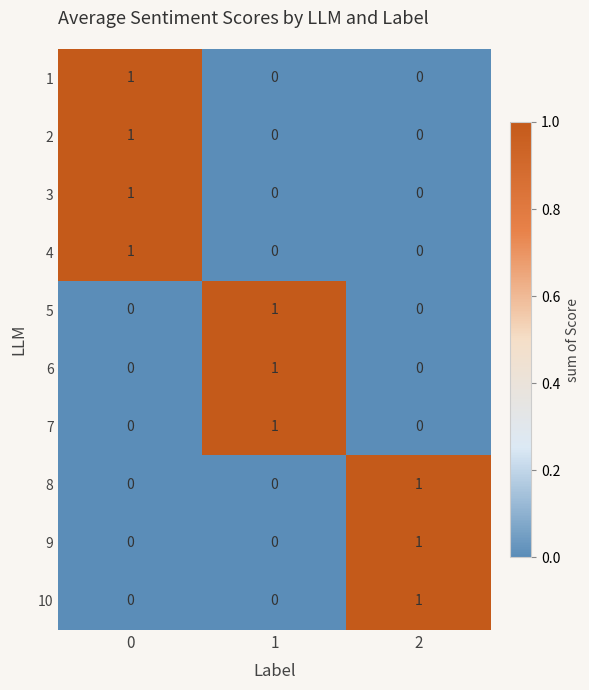

What is the total value across all series at 1?

3